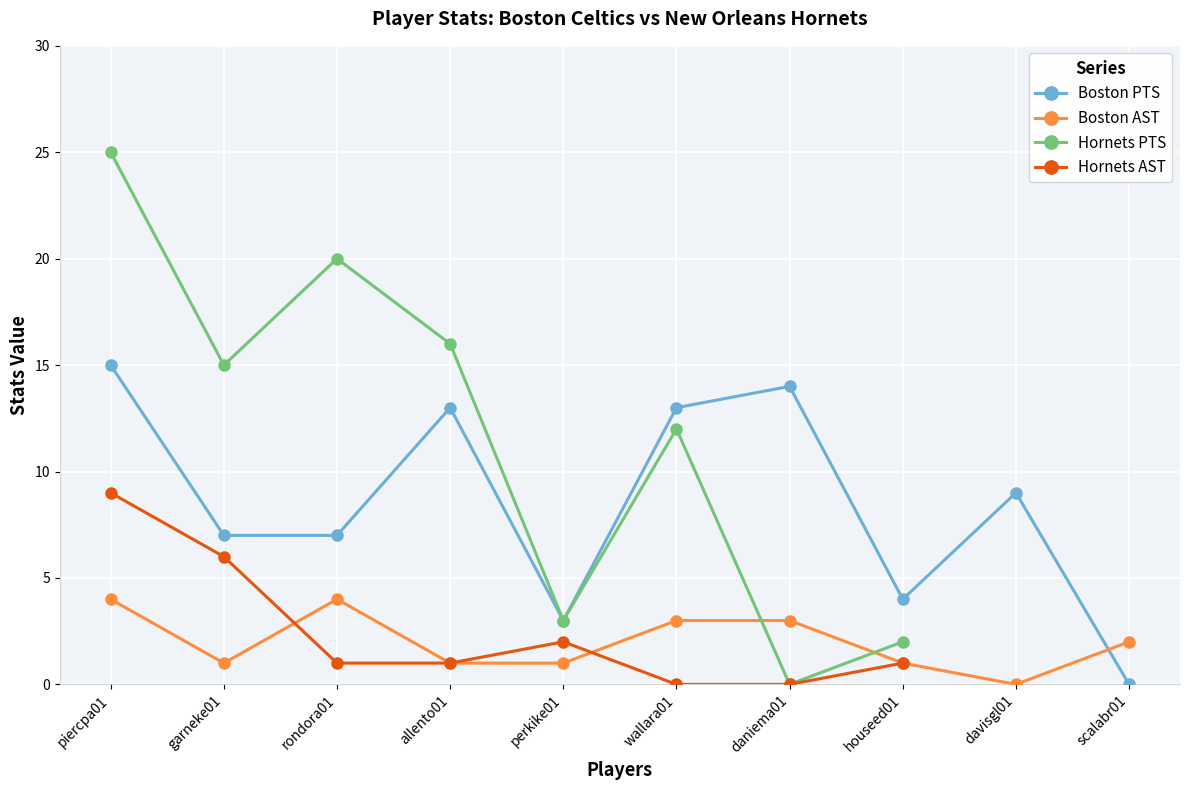

What is the label of the 7th point from the left?

daniema01